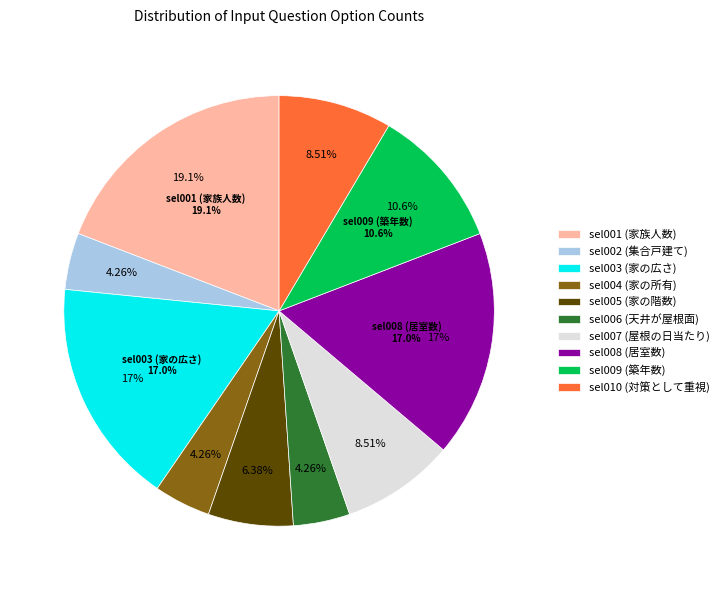

Count the number of slices in the pie.

10